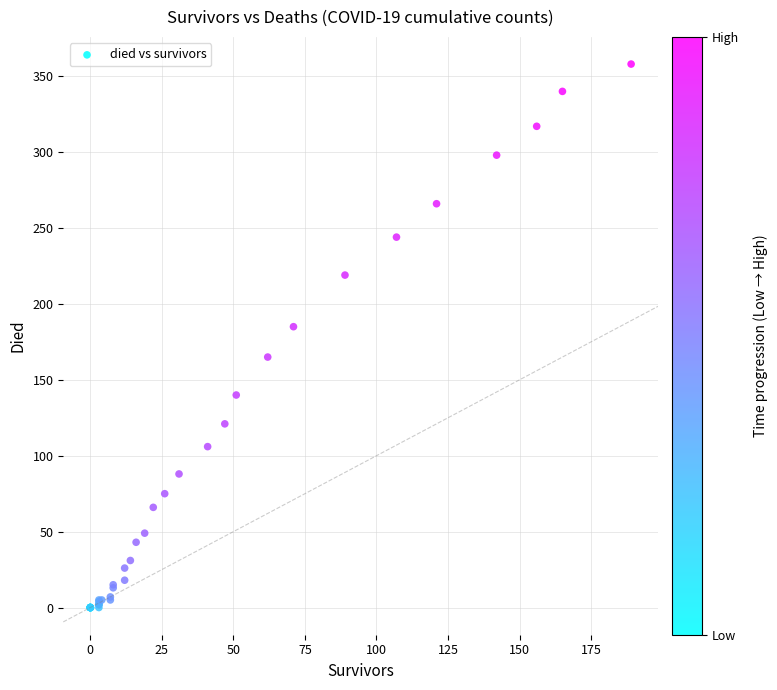

What Y value in the scatter plot is closest to 179?

185